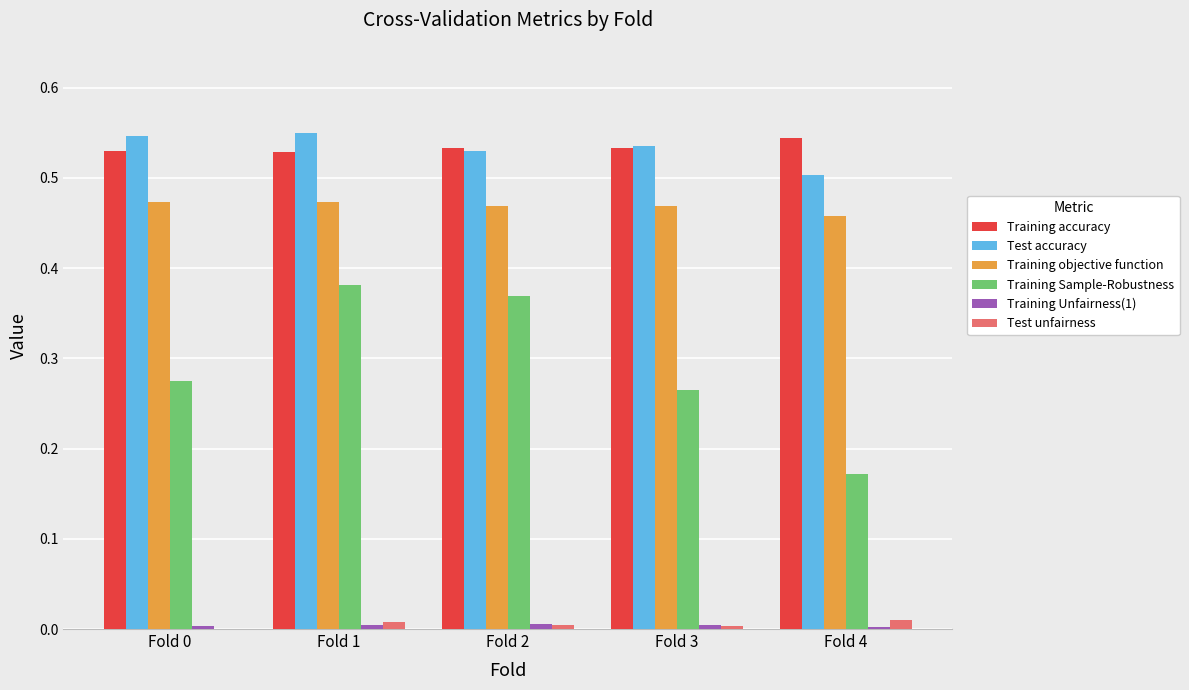

Which series changed the most between Fold 2 and Fold 3?

Training Sample-Robustness